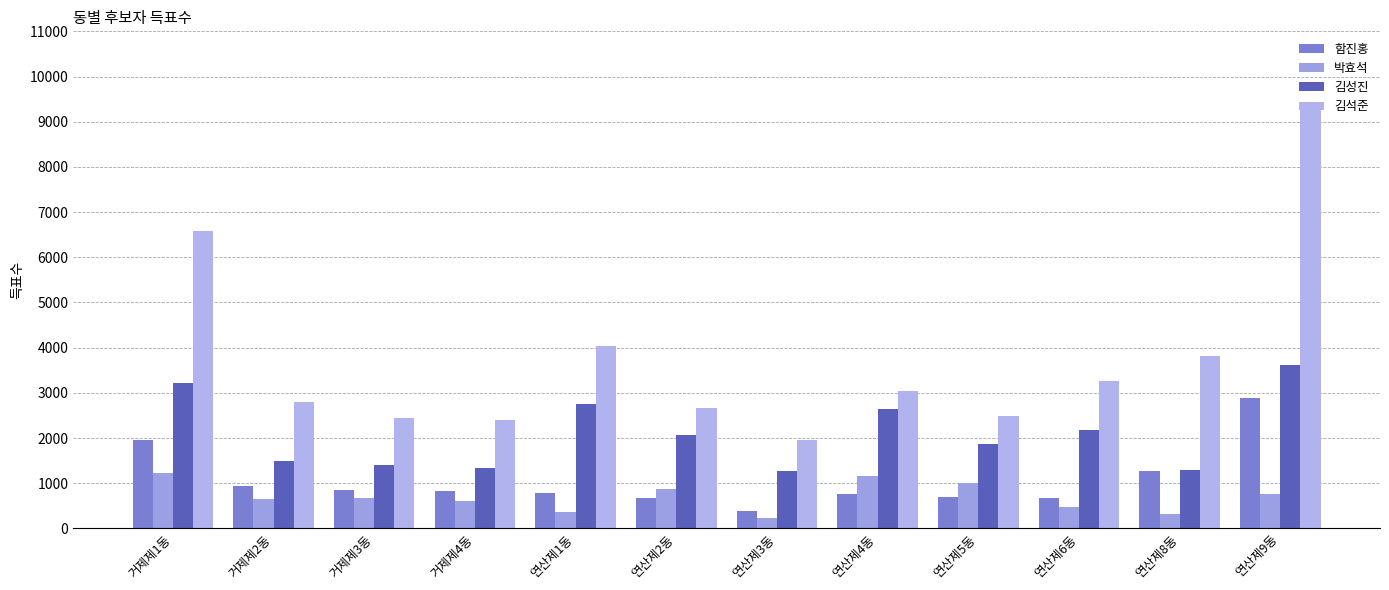

What is the total value across all series at 연산제8동?

6724